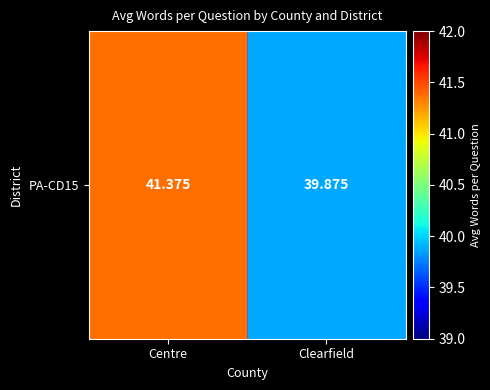

Reading left to right, what are all the values shown in this chart?

41.4	39.9